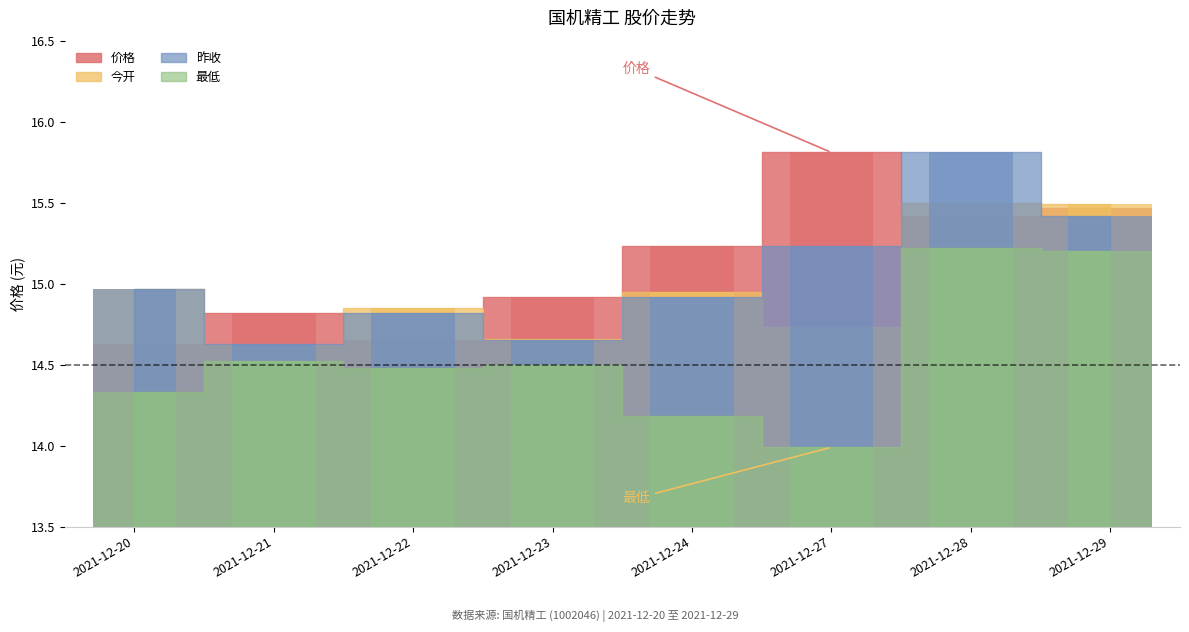

Rank the series by their maximum value, from highest to lowest.

价格, 昨收, 今开, 最低